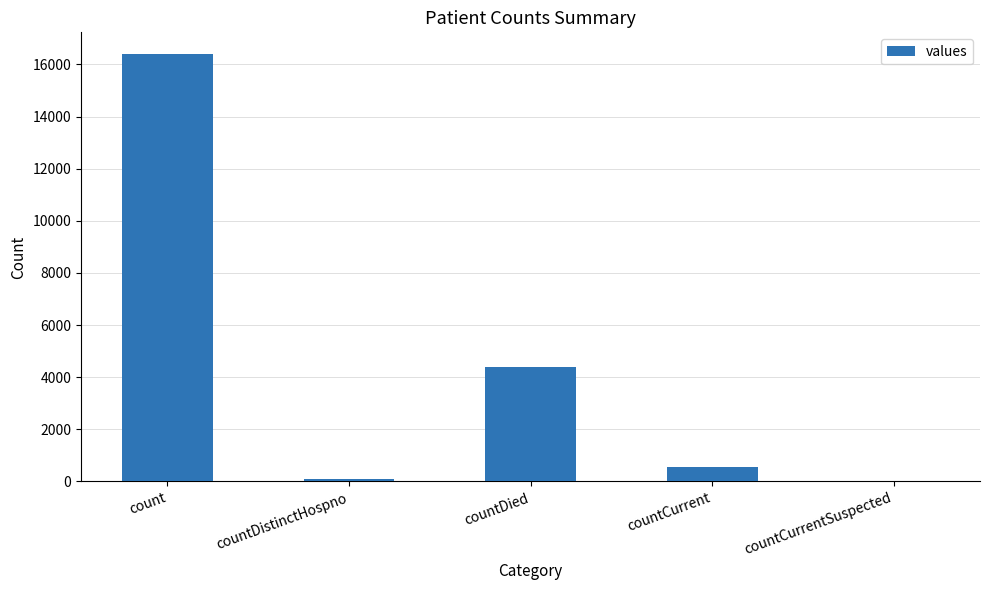

Read the value at countDistinctHospno.

78